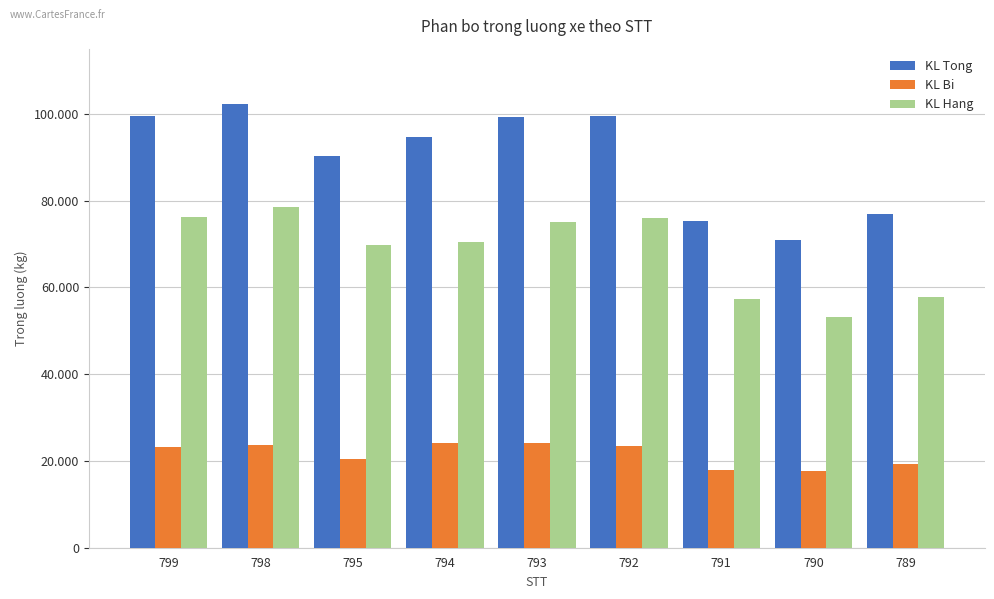

What are all the series names shown in the legend?

KL Tong, KL Bi, KL Hang